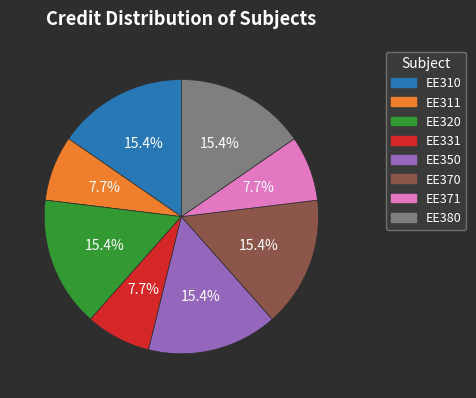

Is there a majority slice in this chart?

No